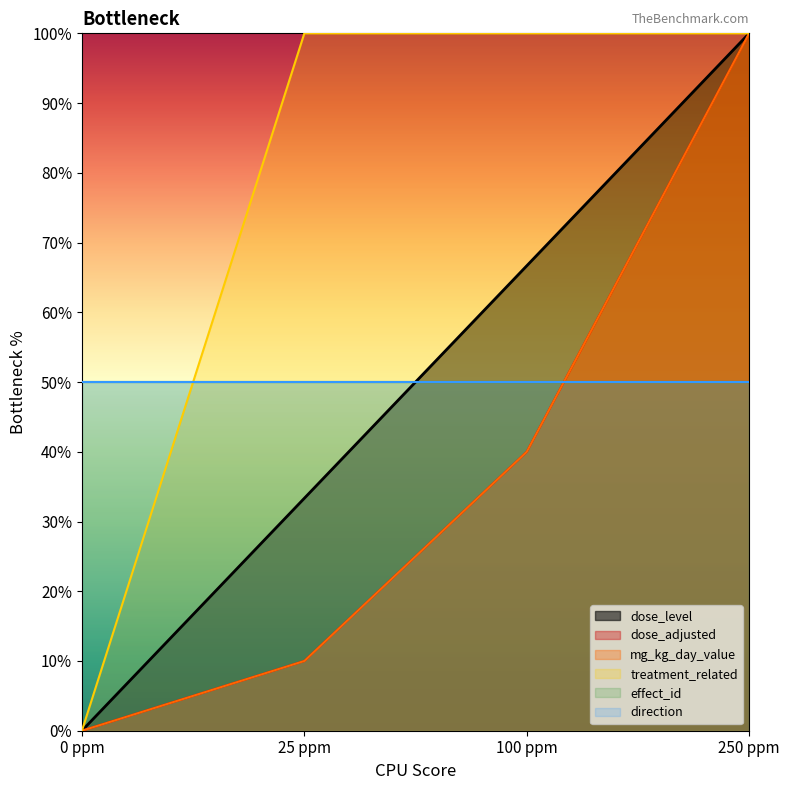

Read the dose_adjusted value at 25 ppm.

10.0